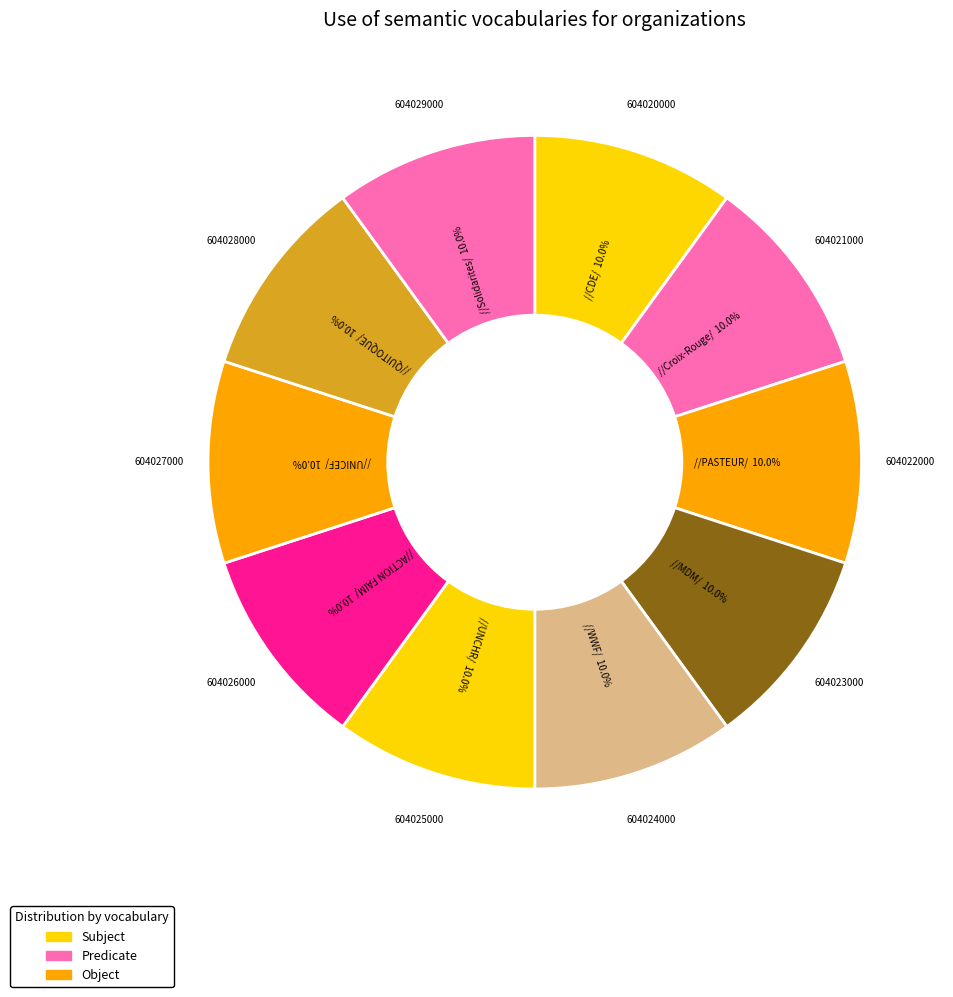

Rank the categories by value from highest to lowest.

Solidarites, QUITOQUE, UNICEF, ACTION FAIM, UNCHR, WWF, MDM, PASTEUR, Croix-Rouge, CDE